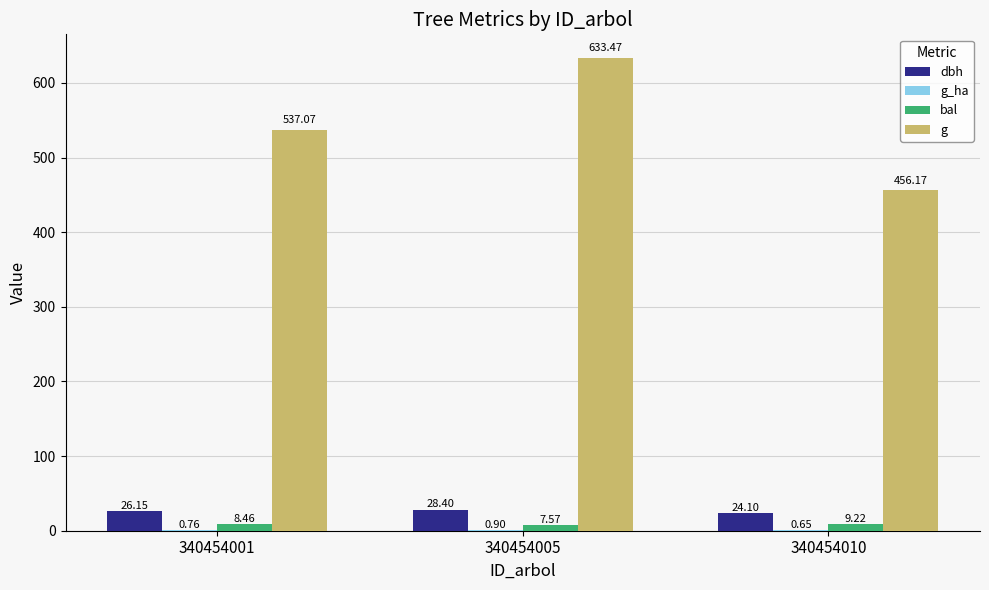

What is the spread (max minus min) of values at 340454001?

536.3